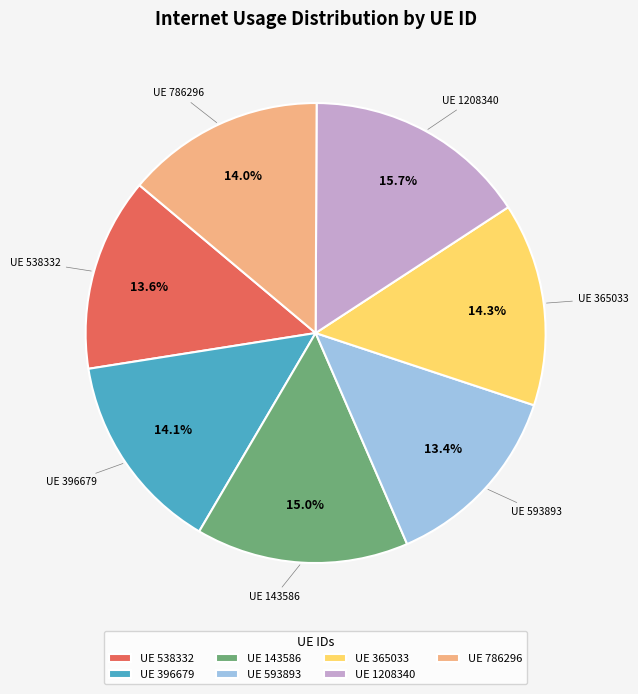

What percentage do UE 365033 and UE 1208340 together represent?

30.0%